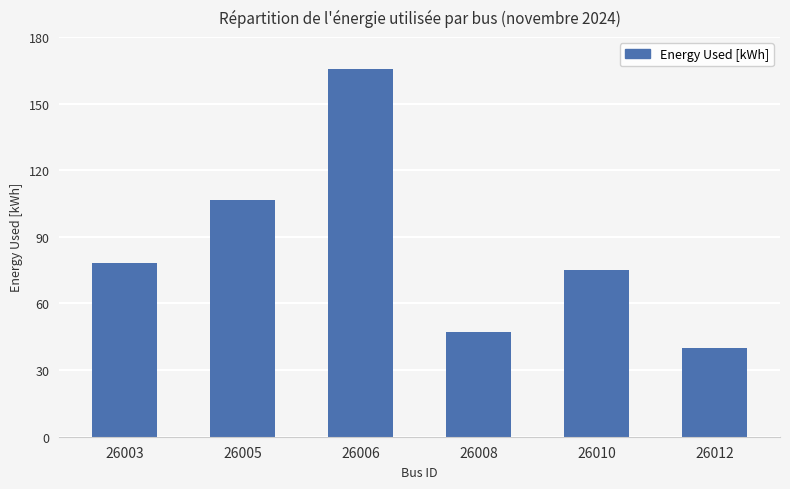

Which has a higher value, 26003 or 26012?

26003